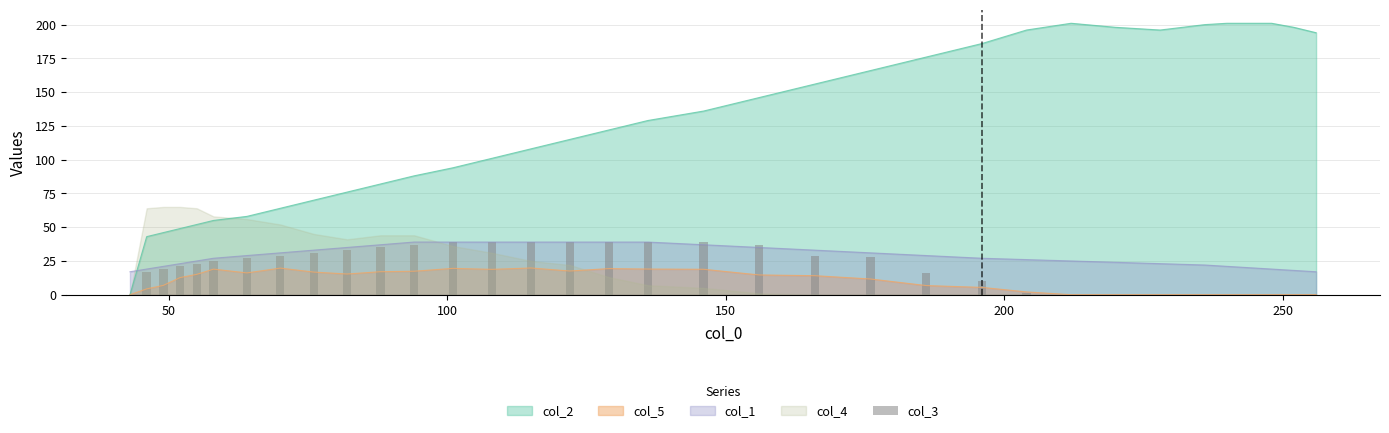

True or false: col_5 and col_1 cross at least once.

False